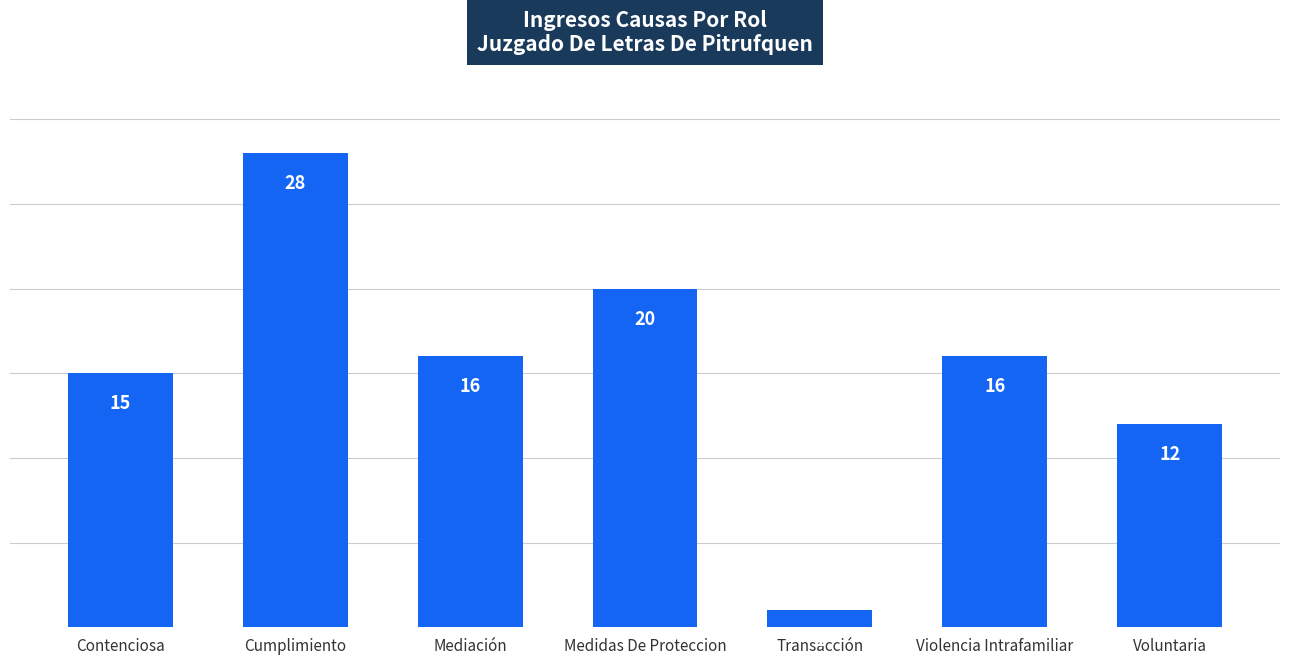

What position from the right is Cumplimiento?

6